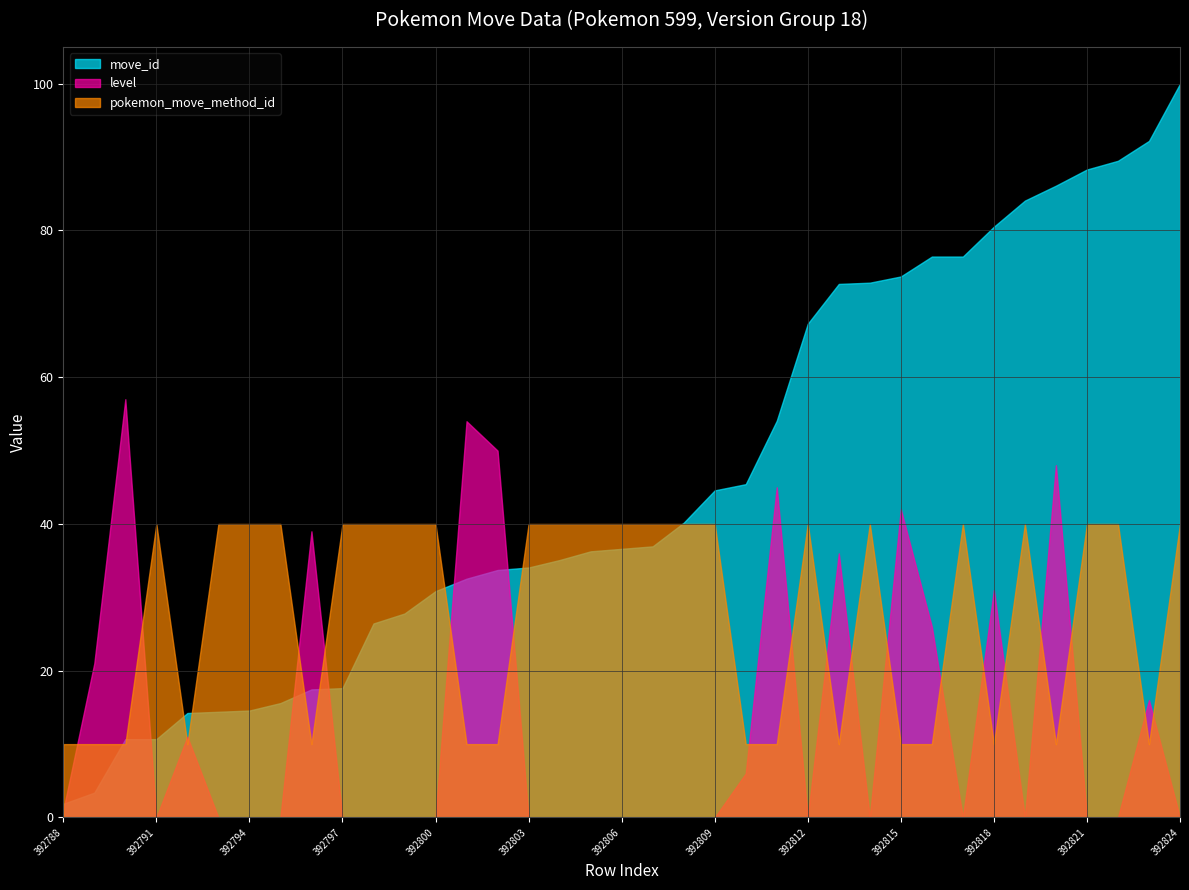

Reading left to right, extract all data points from this chart.

move_id: 1.9	3.4	10.7	10.7	14.2	14.4	14.6	15.6	17.5	17.6	26.4	27.8	30.8	32.5	33.7	34.1	35.1	36.3	36.6	36.9	40.2	44.6	45.4	54.1	67.3	72.7	72.9	73.7	76.4	76.4	80.5	84.1	86.1	88.3	89.5	92.2	100.0
level: 1.0	21.0	57.0	0.0	11.0	0.0	0.0	0.0	39.0	0.0	0.0	0.0	0.0	54.0	50.0	0.0	0.0	0.0	0.0	0.0	0.0	0.0	6.0	45.0	0.0	36.0	0.0	42.0	26.0	0.0	31.0	0.0	48.0	0.0	0.0	16.0	0.0
pokemon_move_method_id: 10.0	10.0	10.0	40.0	10.0	40.0	40.0	40.0	10.0	40.0	40.0	40.0	40.0	10.0	10.0	40.0	40.0	40.0	40.0	40.0	40.0	40.0	10.0	10.0	40.0	10.0	40.0	10.0	10.0	40.0	10.0	40.0	10.0	40.0	40.0	10.0	40.0